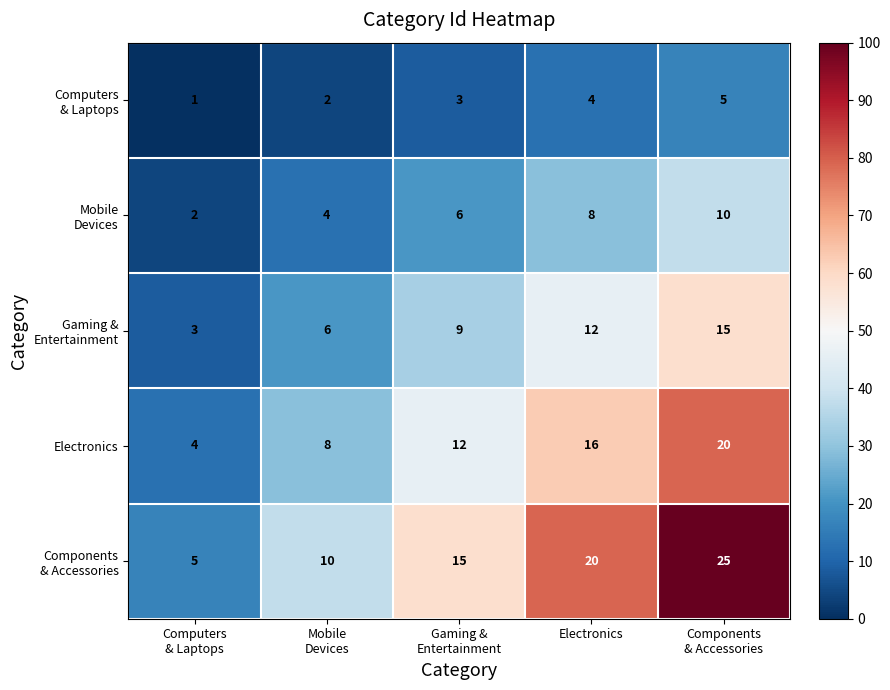

How many distinct data groups are displayed?

5